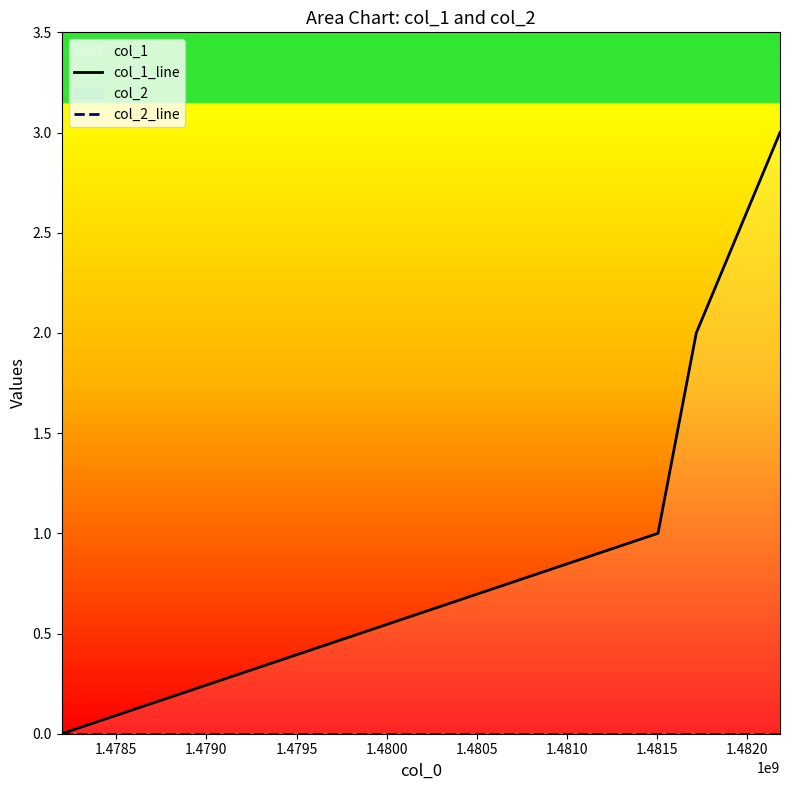

At how many categories does at least one series exceed 1?

2